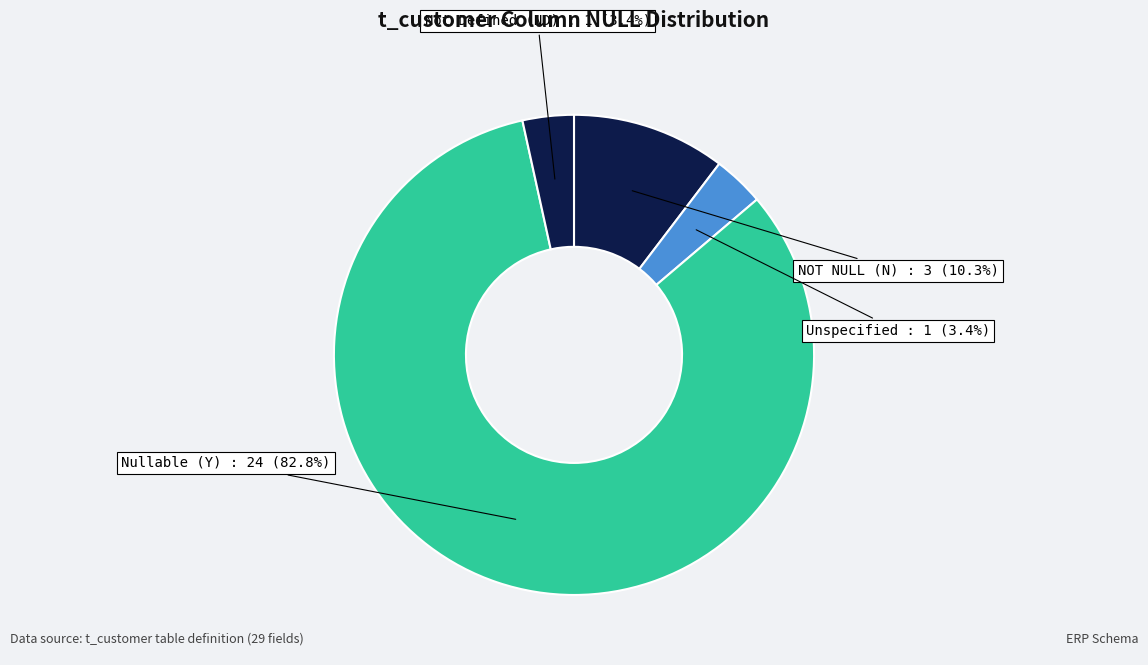

Count the number of slices in the pie.

4